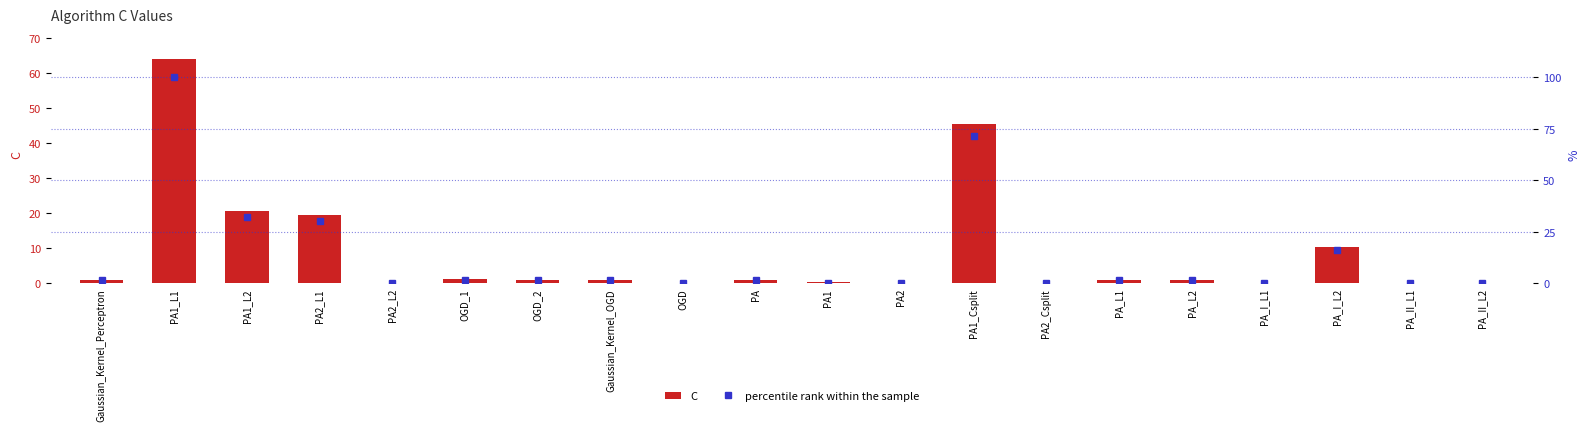

List the series in order of their overall mean, highest first.

percentile rank within the sample, C